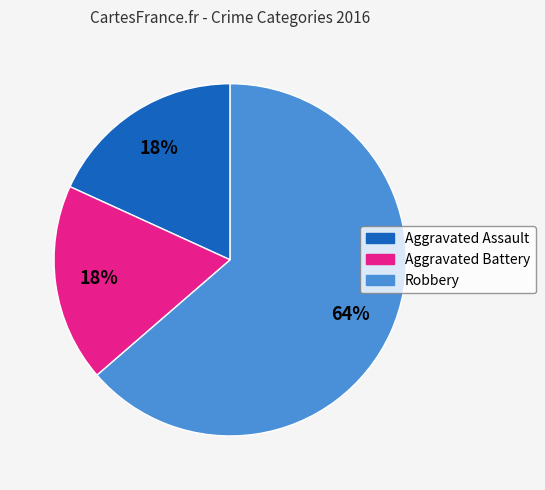

To the nearest percent, what is the combined percentage of Robbery and Aggravated Battery?

82%